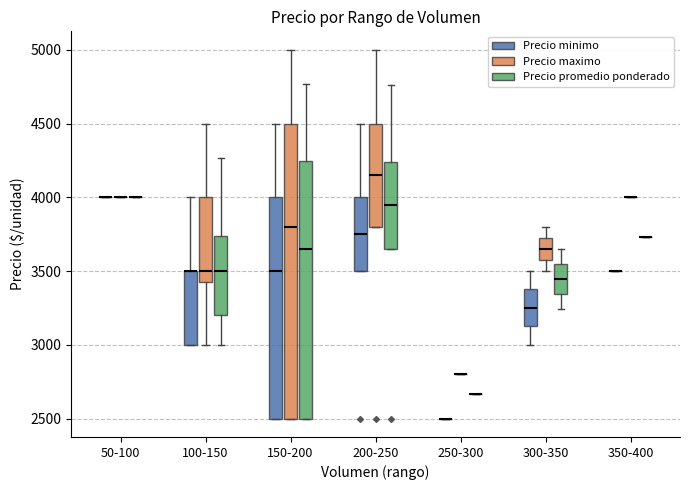

Comparing the boxes themselves (not the whiskers), which one is the tallest?

150-200 (Precio maximo)